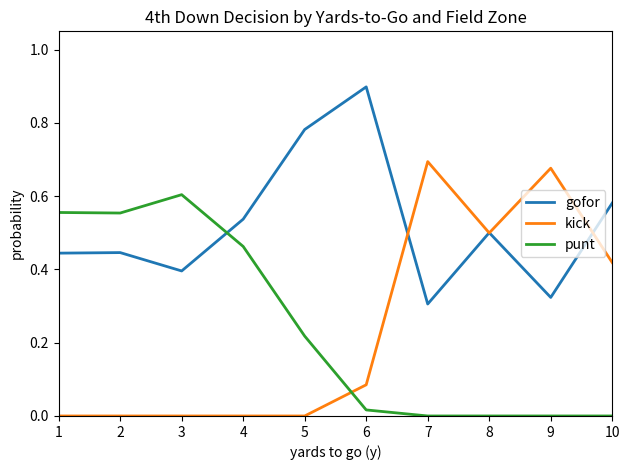

What is the total value across all series at 5?

1.0